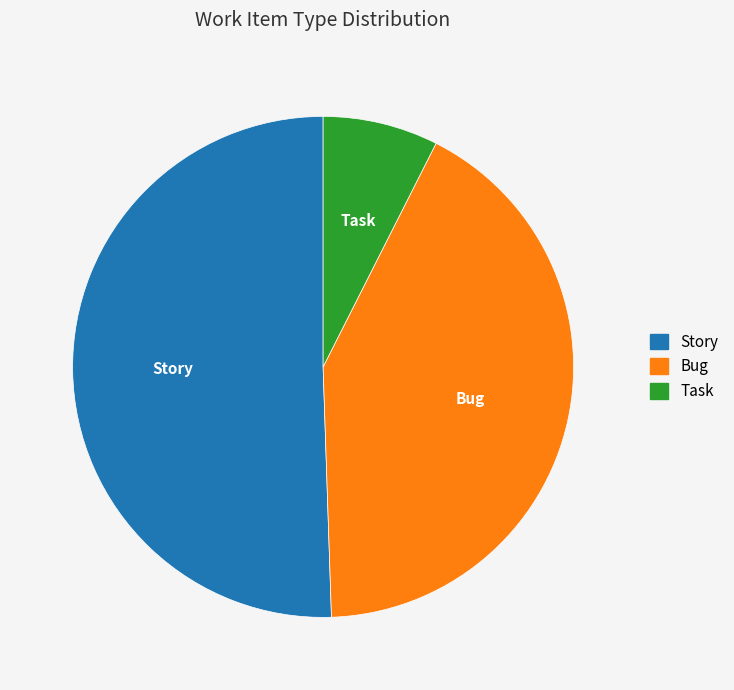

Does Bug account for over 50% of the chart?

No